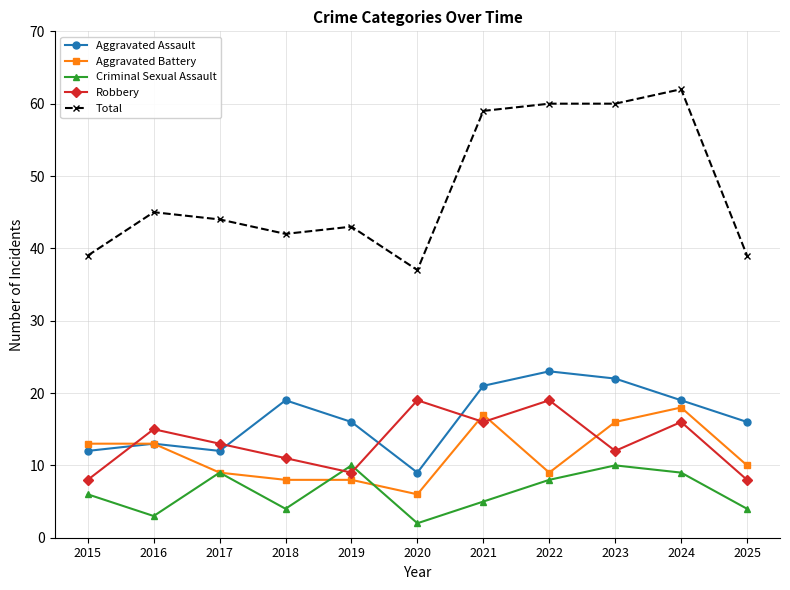

What is the sum of the Total values at 2021 and 2019?

102